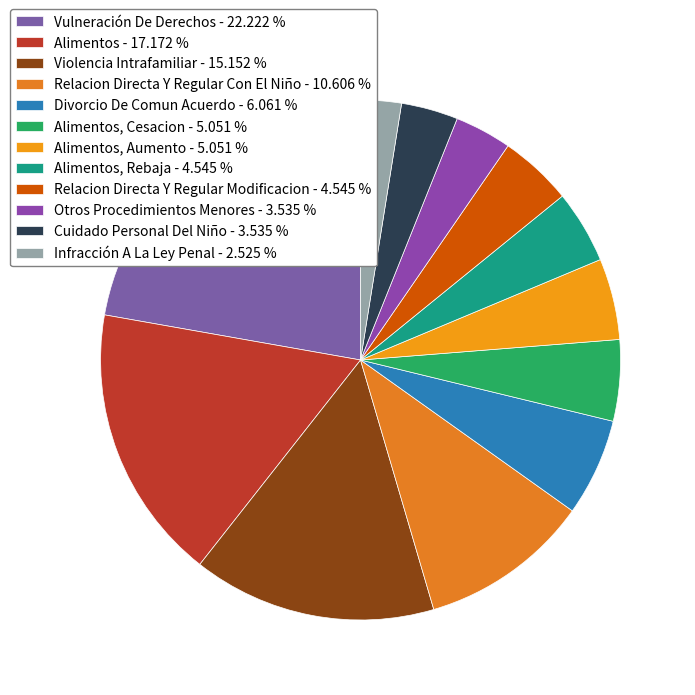

How many segments does this pie chart have?

12